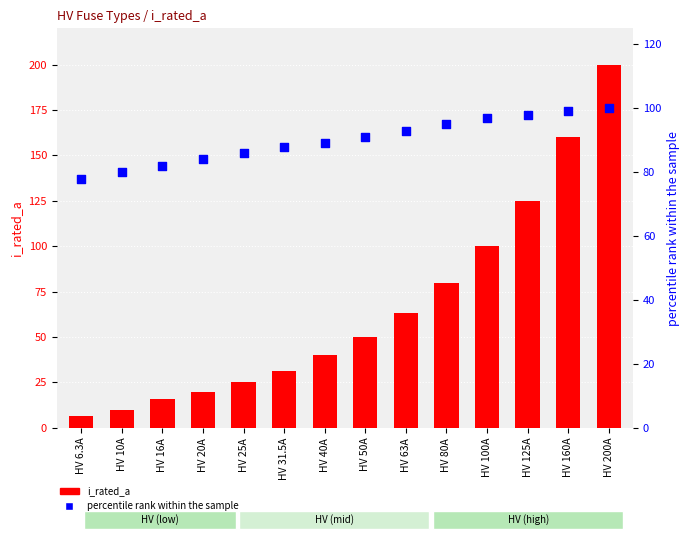

At which category is the sum across all series the highest?

HV 200A